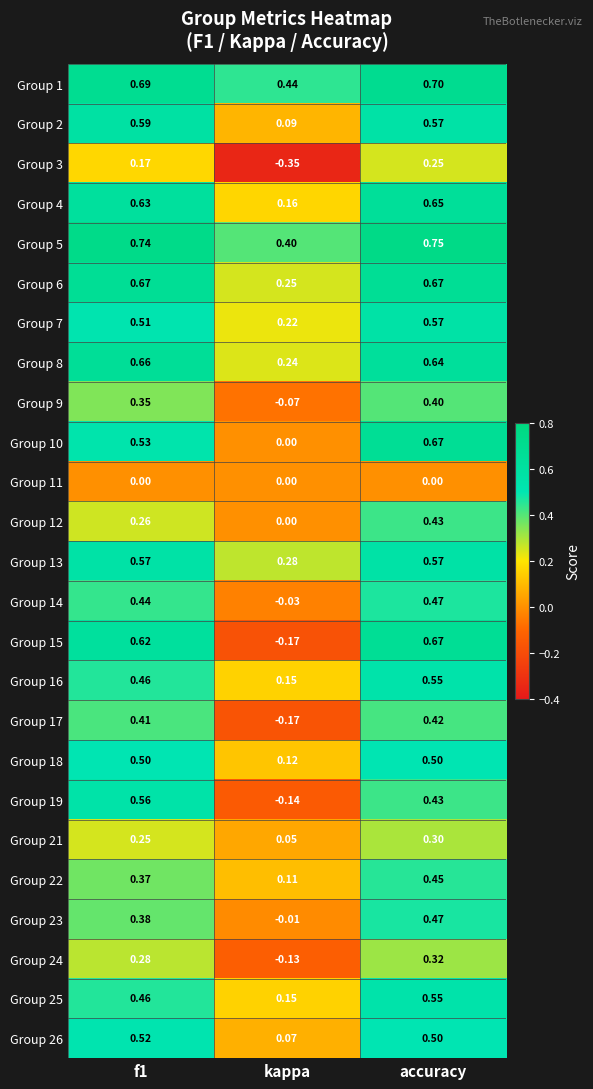

Which series changed the most between kappa and accuracy?

Group 15